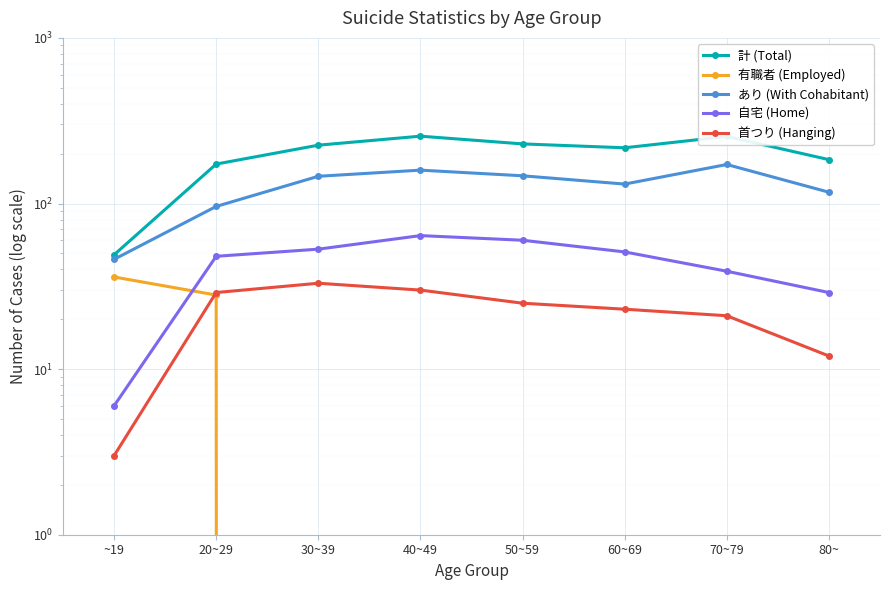

True or false: 自宅 (Home) has a value of 60 at 50~59.

True